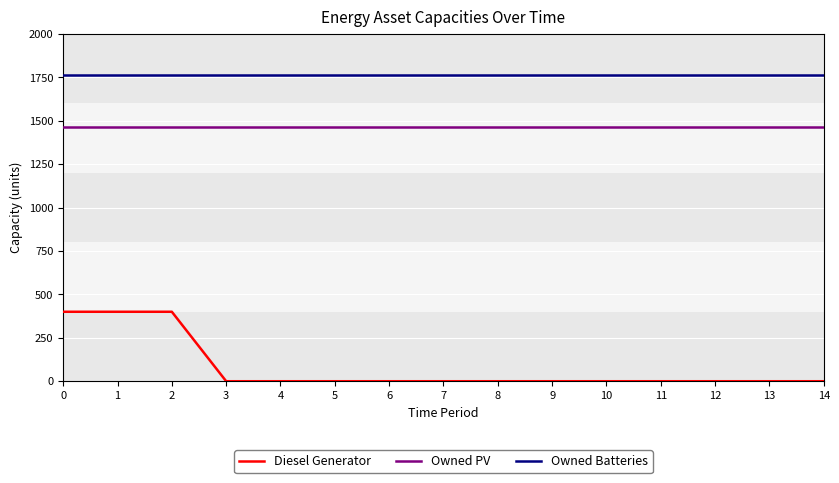

Is the value of Diesel Generator at 6 greater than the value of Owned PV at 0?

No